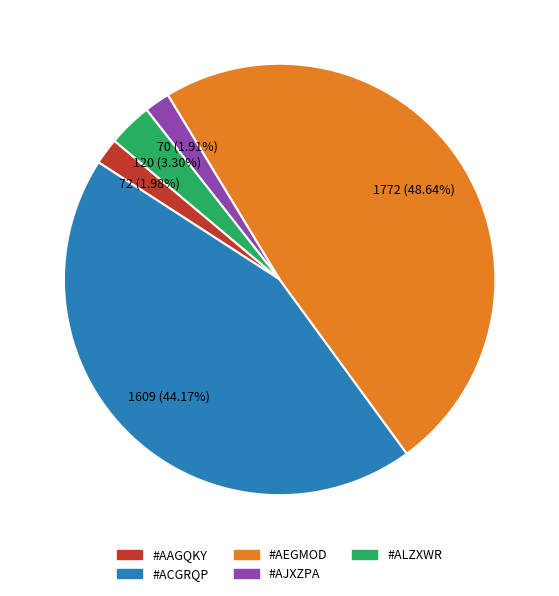

Which slice is the largest?

#AEGMOD